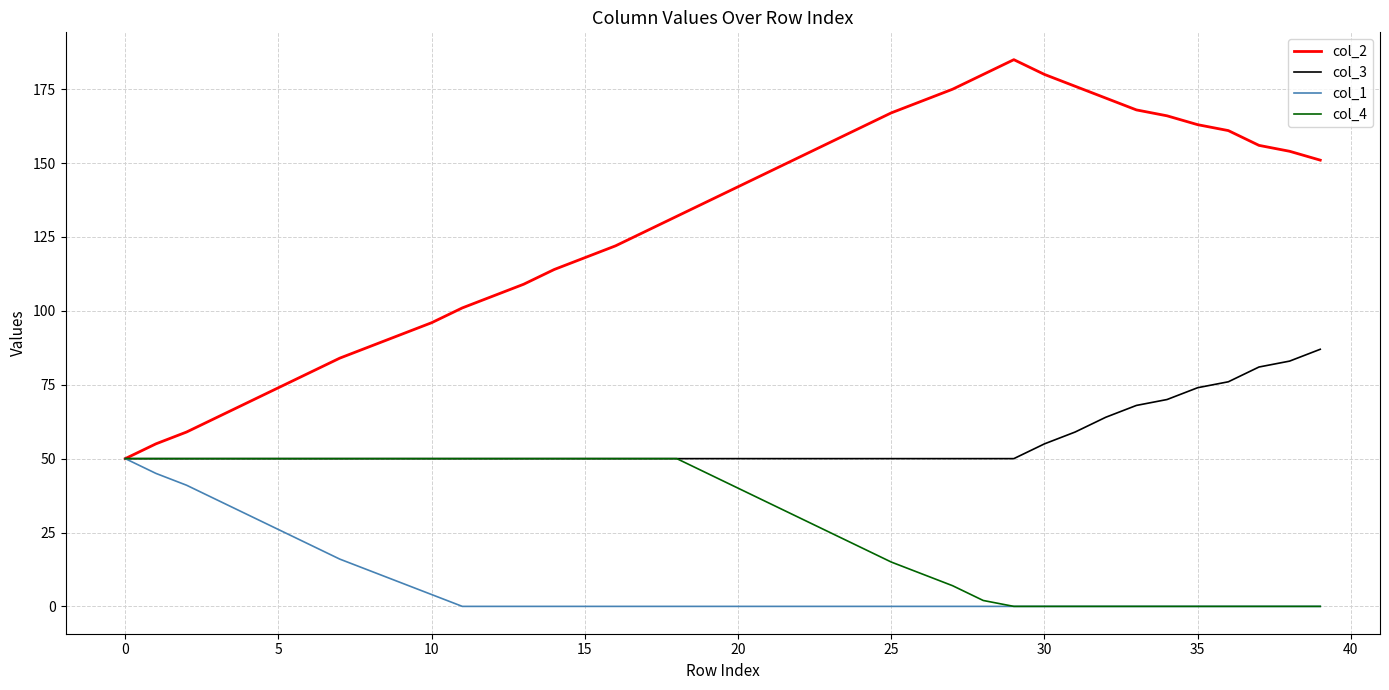

Which series has the widest spread of values?

col_2